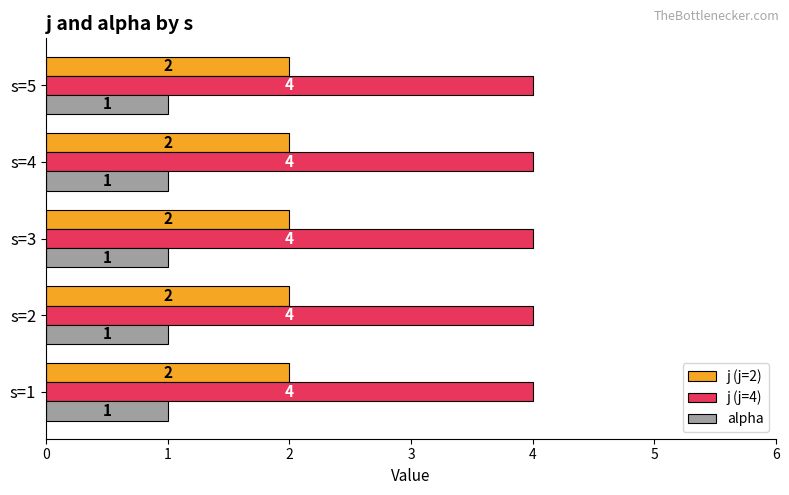

Is it true that alpha equals 1 at s=4?

True